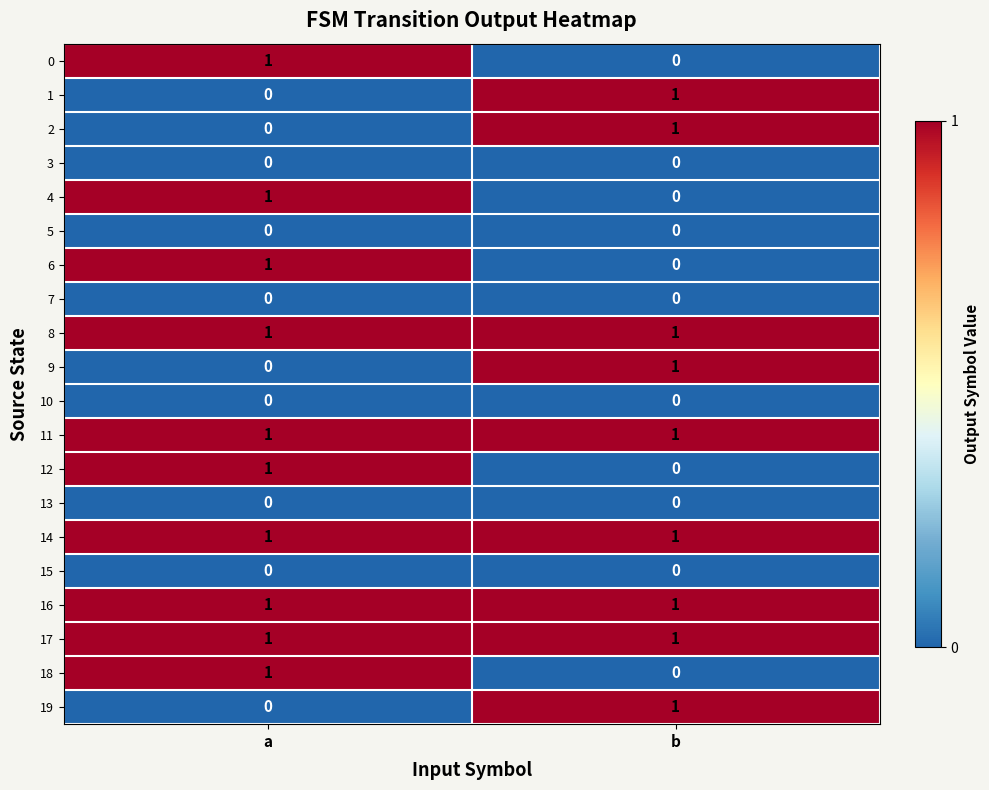

What is the total value across all series at a?

10